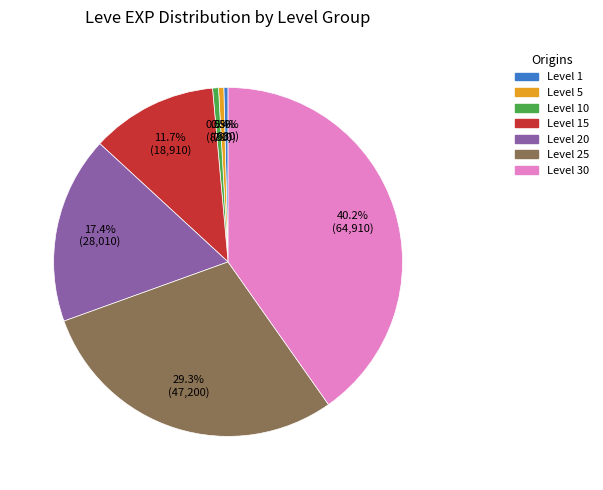

What is the largest slice in the pie chart?

Level 30